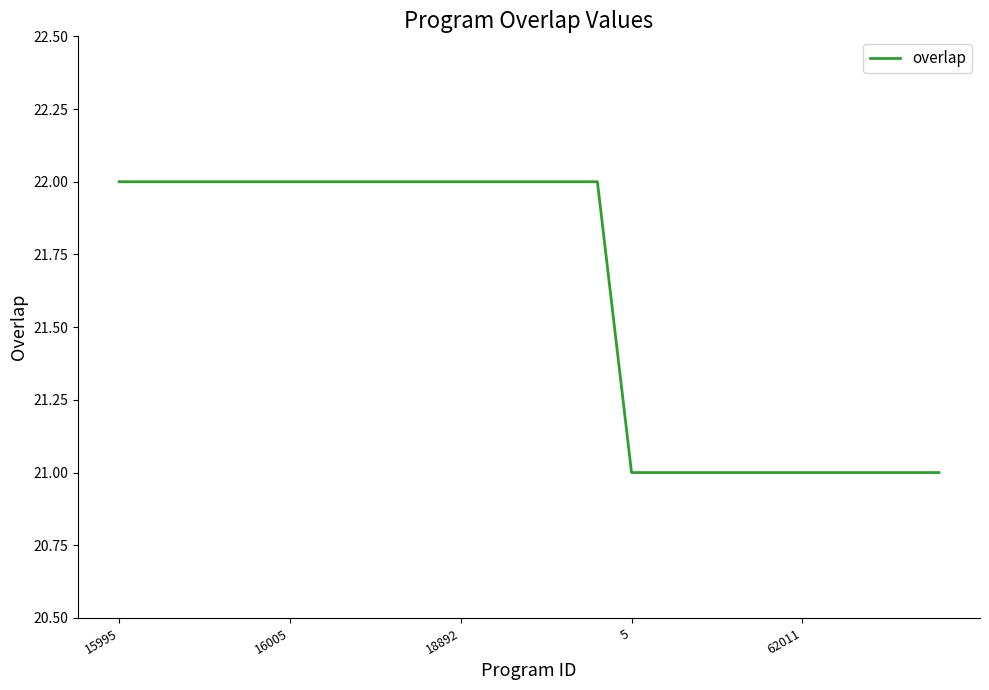

What is the greatest value displayed?

22